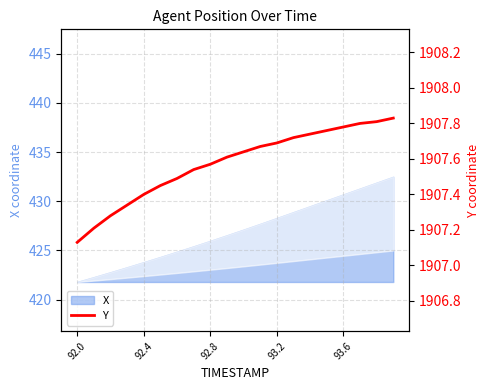

Count the number of categories in the chart.

20